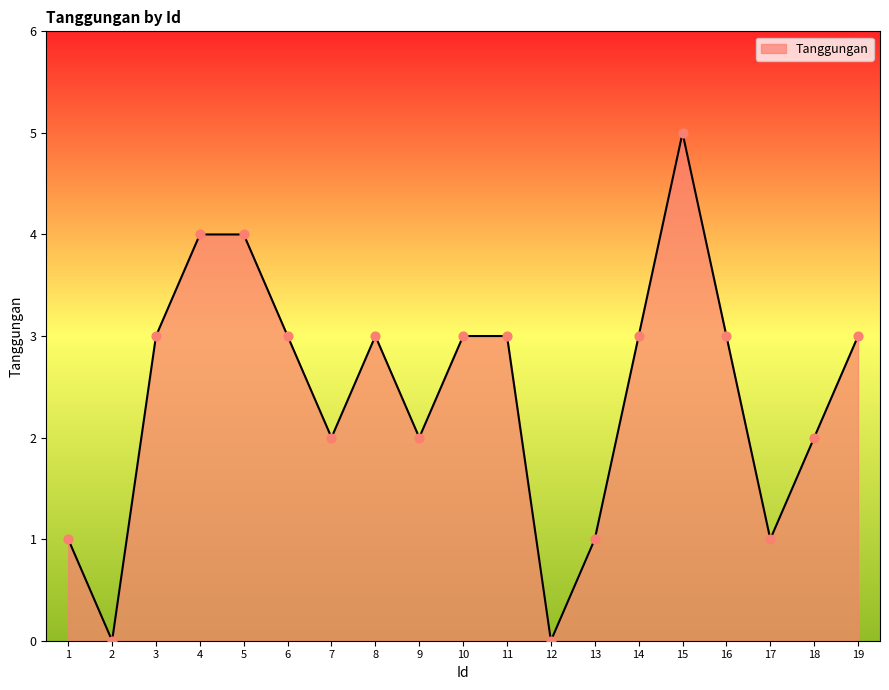

Between 3 and 1, which is larger?

3